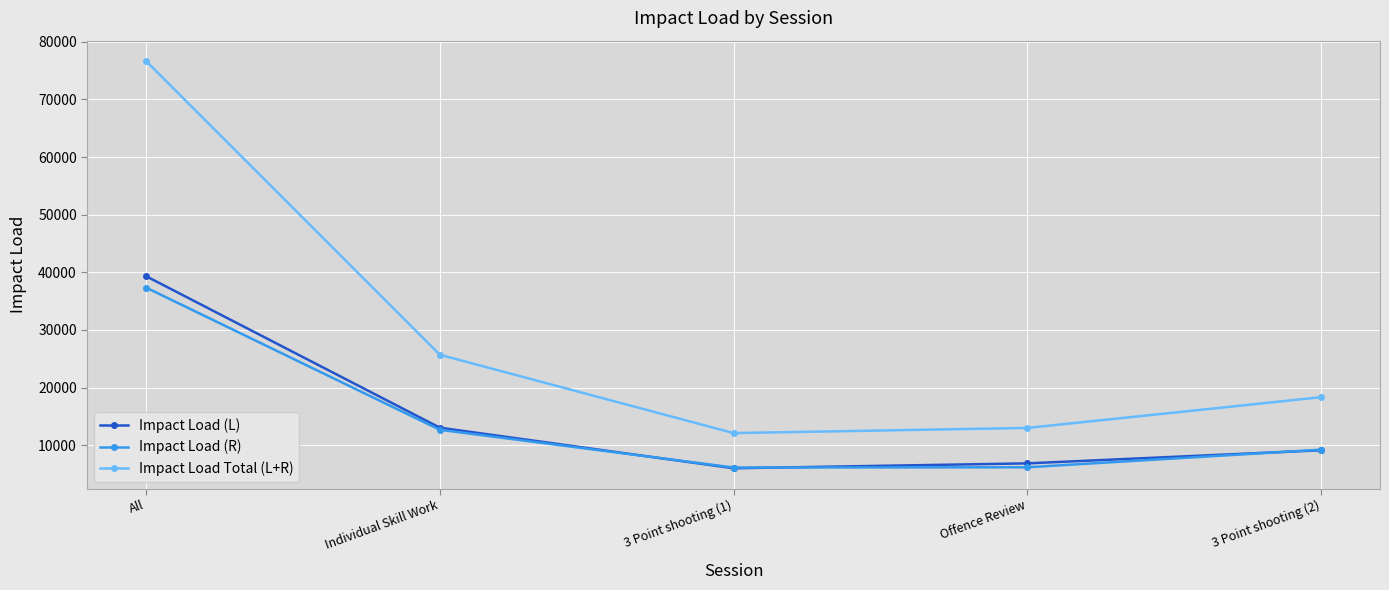

What are all the series names shown in the legend?

Impact Load (L), Impact Load (R), Impact Load Total (L+R)